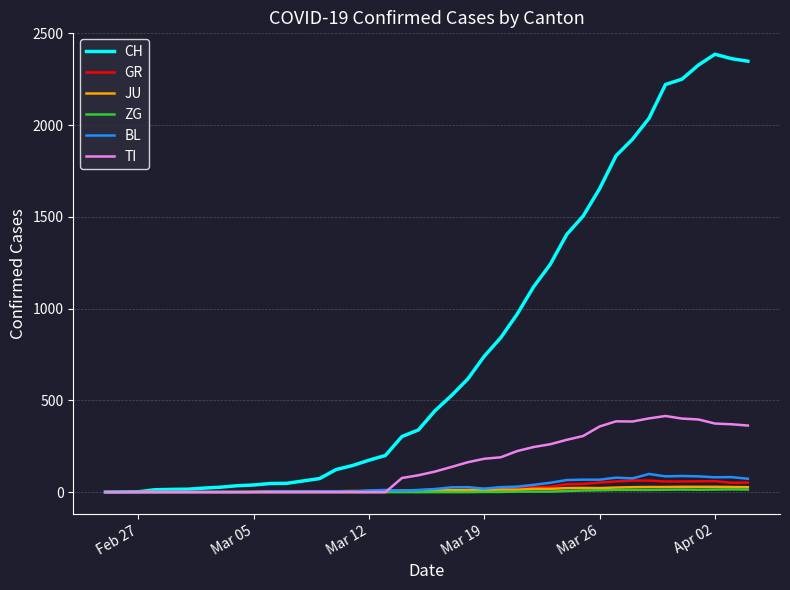

Which series has the widest spread of values?

CH